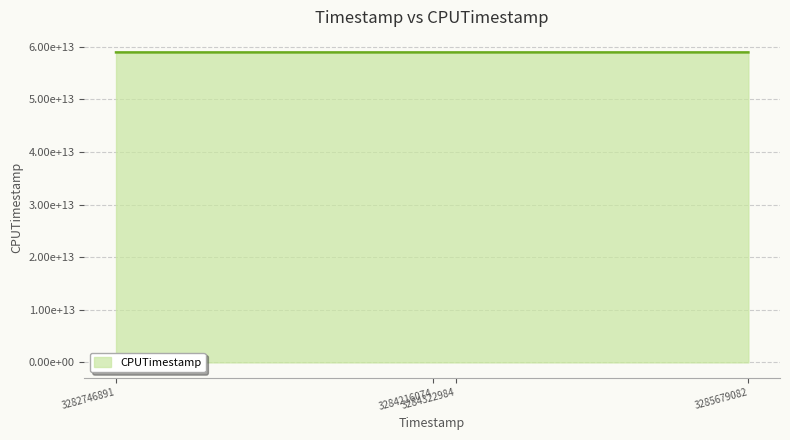

Does the chart display data point markers on the line(s)?

No